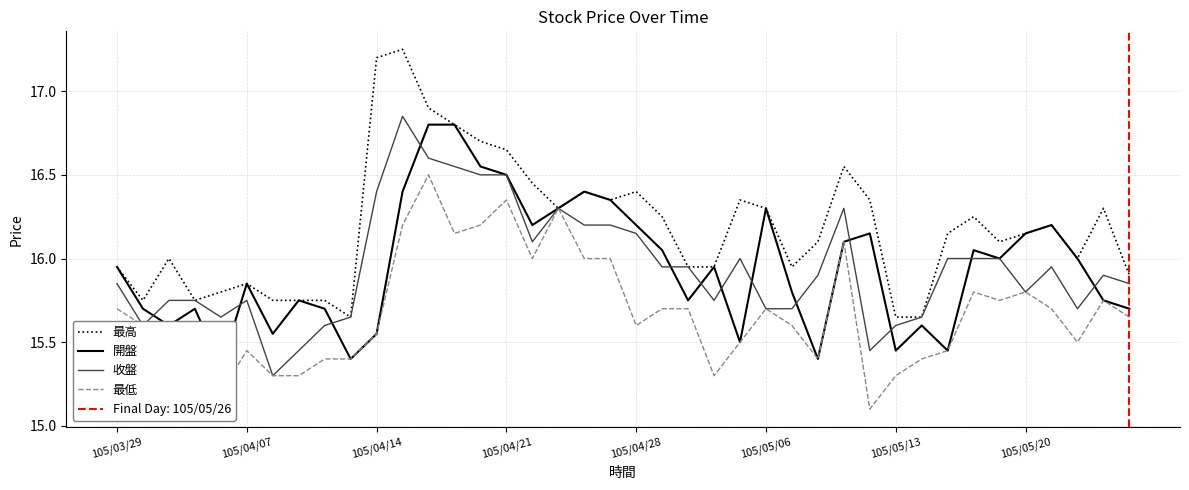

True or false: 收盤 has a value of 15.7 at 105/05/06.

True